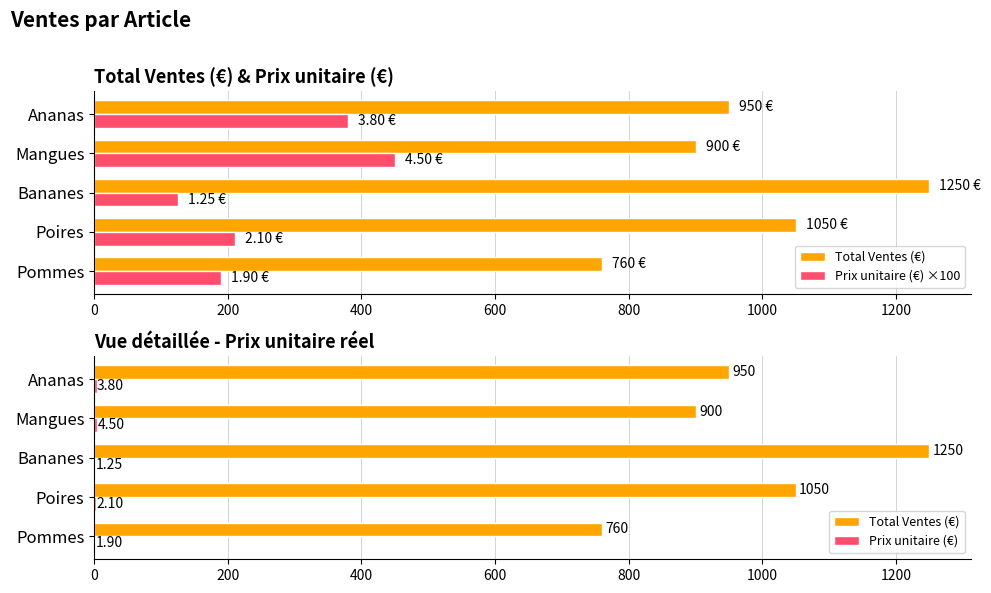

The value of Total Ventes (€) at Pommes is 760.0. True or false?

True